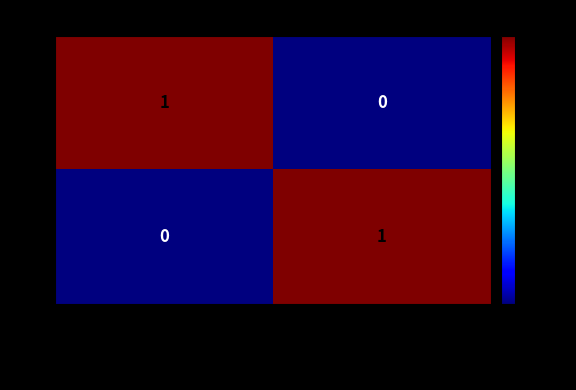

What is the total value across all series at Situation Sans Emploi?

1